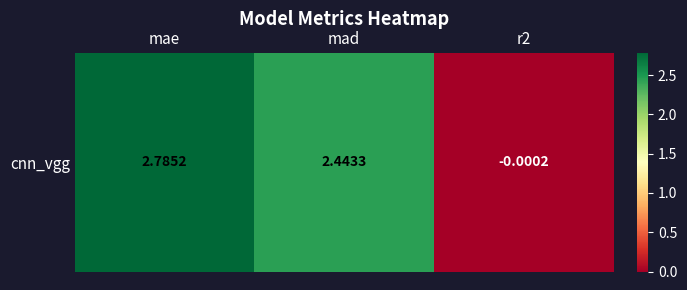

What is the ratio of the value at mad to the value at mae?

0.9